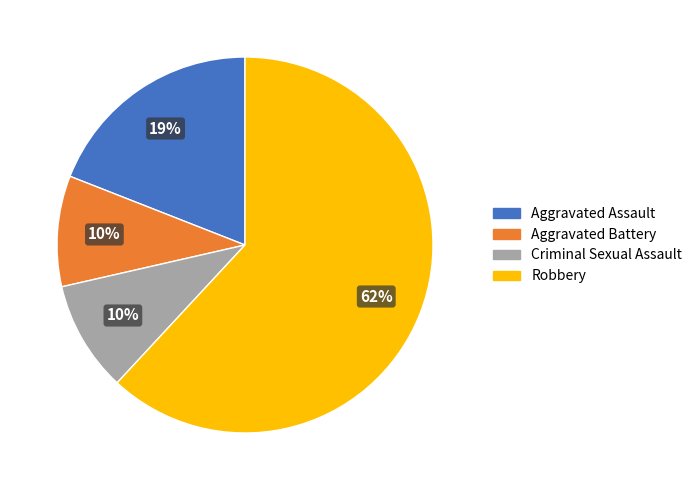

True or false: Aggravated Battery accounts for 18% of the total.

False